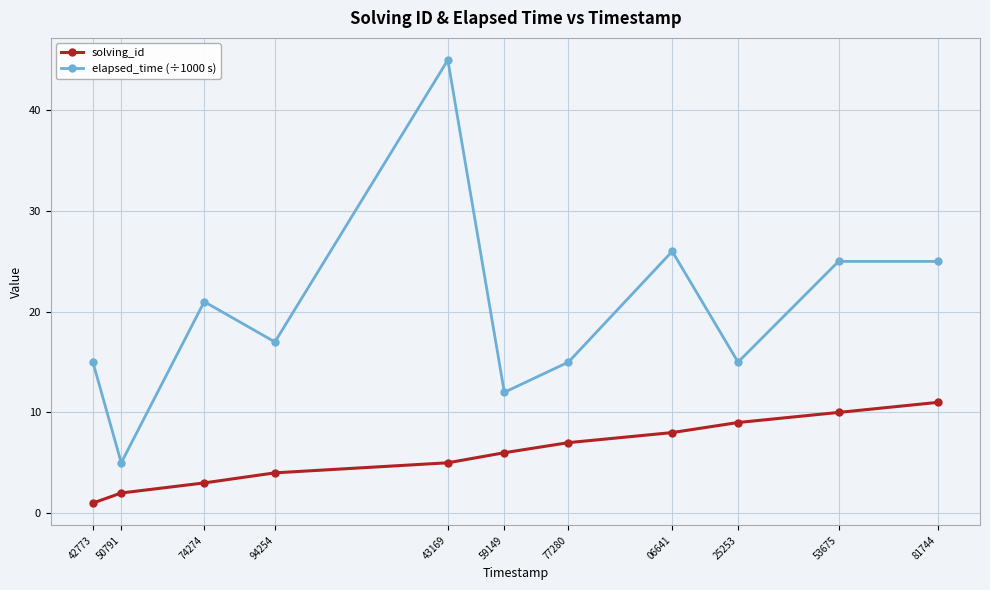

Which series has the largest total across all categories?

elapsed_time (÷1000 s)